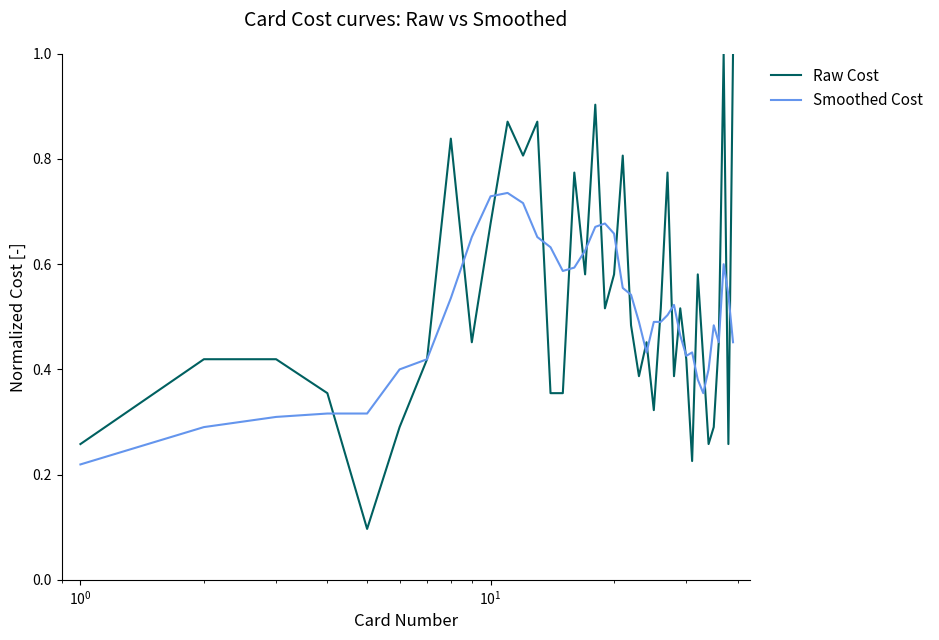

What is the maximum value for Raw Cost?

1.0